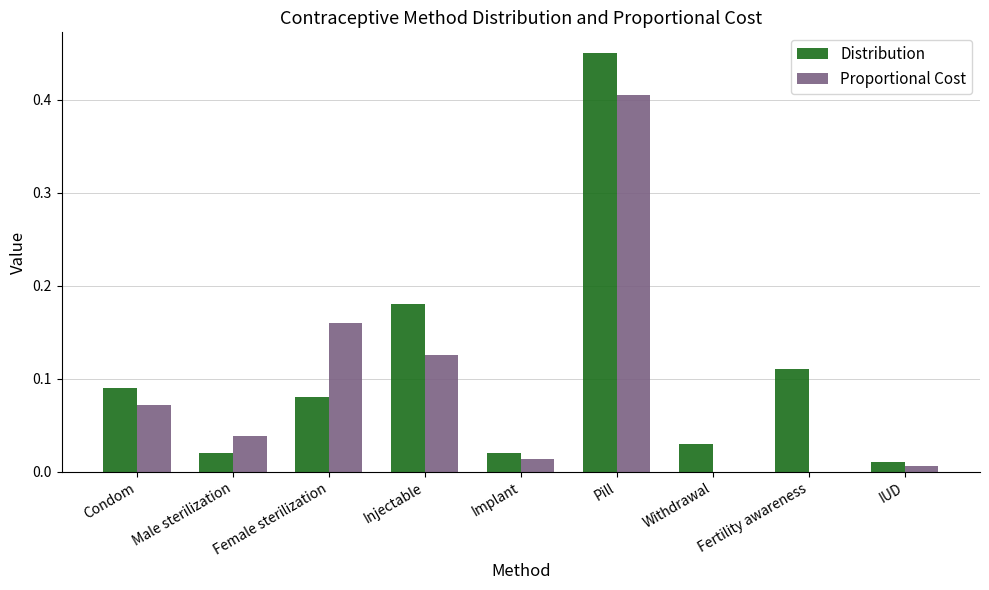

Is the value of Proportional Cost at Implant greater than the value of Distribution at Pill?

No